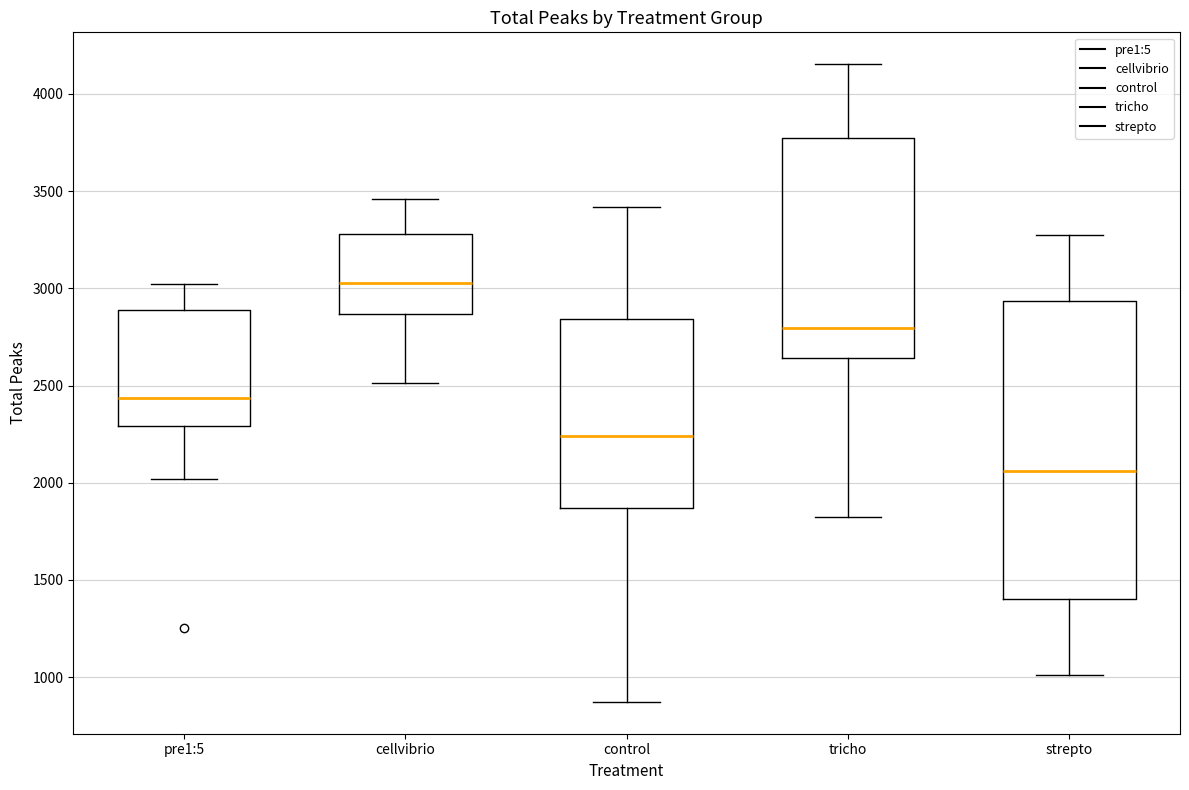

Comparing the boxes themselves (not the whiskers), which one is the tallest?

strepto